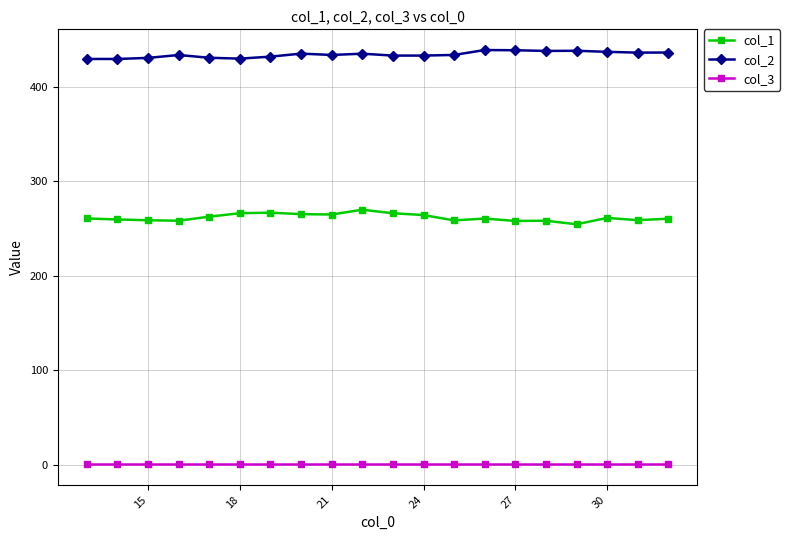

List the series in order of their peak value, lowest first.

col_3, col_1, col_2